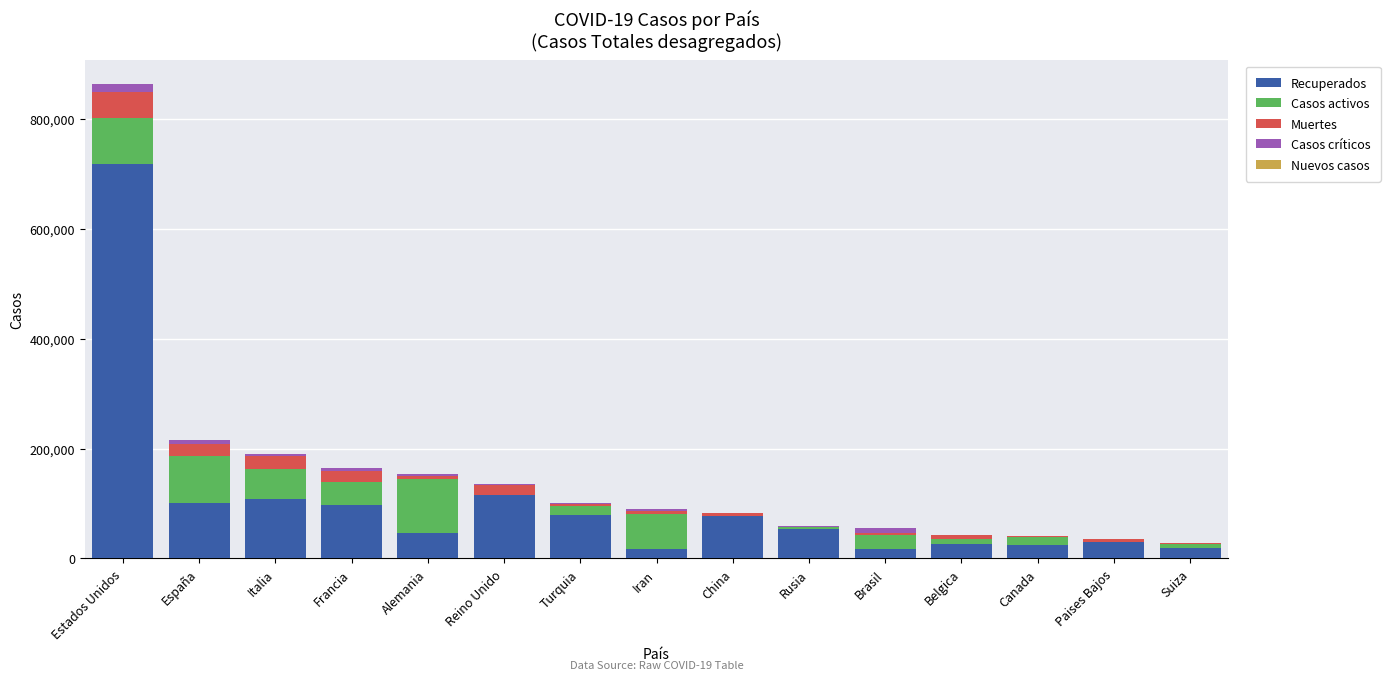

The Recuperados series shows 77207 at China. True or false?

True